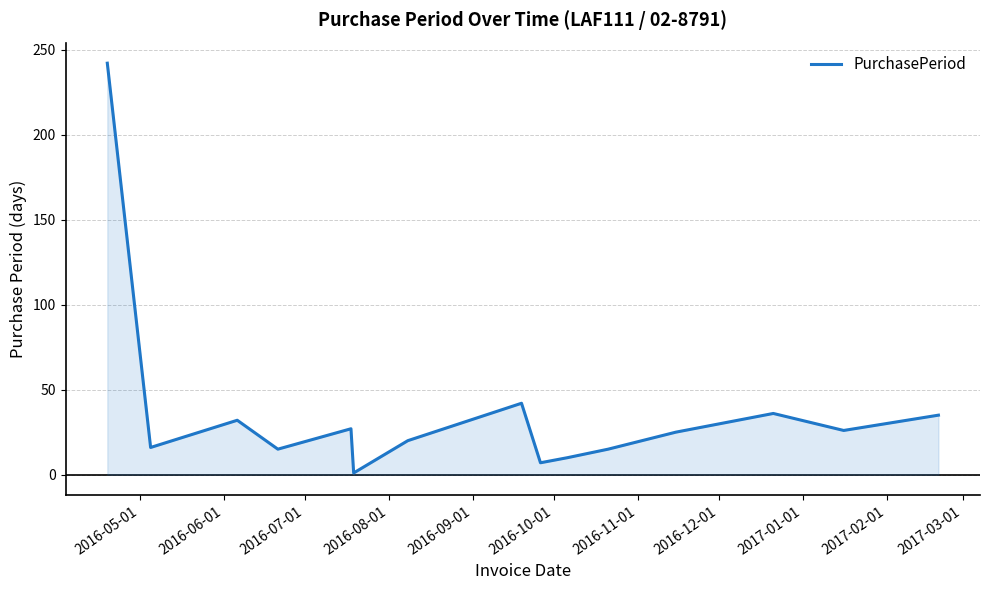

What is the difference between the maximum and minimum values?

241